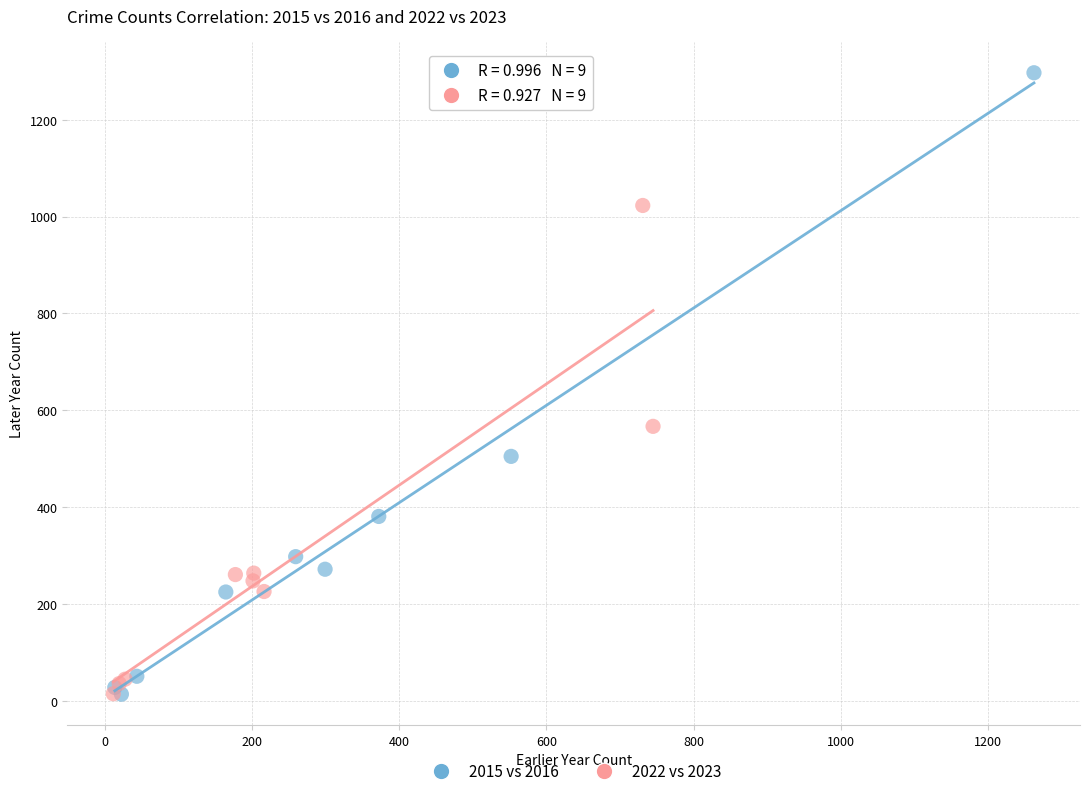

Which series reaches the maximum Y coordinate?

2015 vs 2016